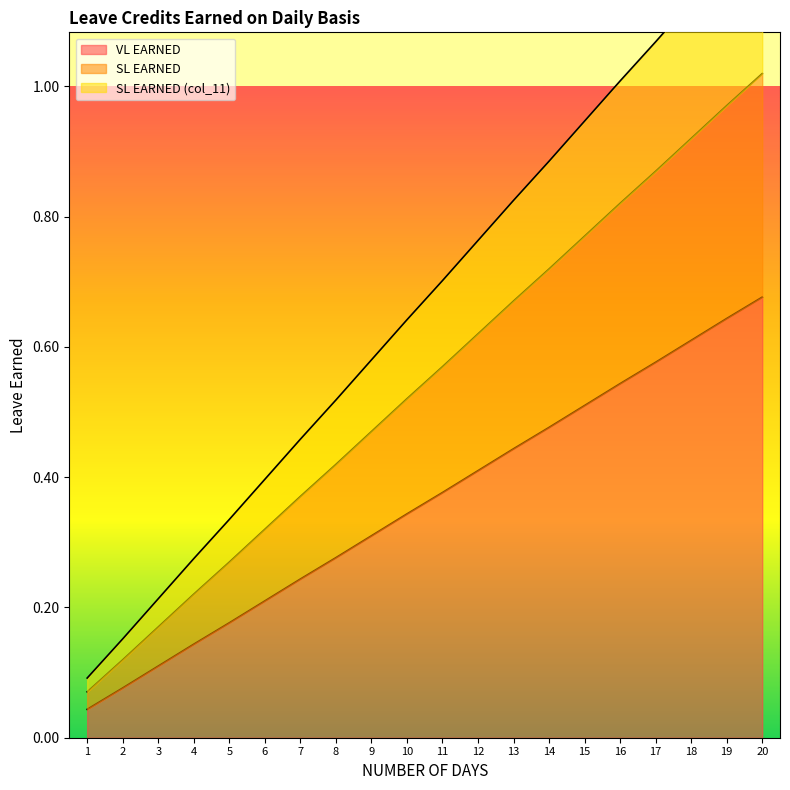

How many categories are shown in the chart?

20